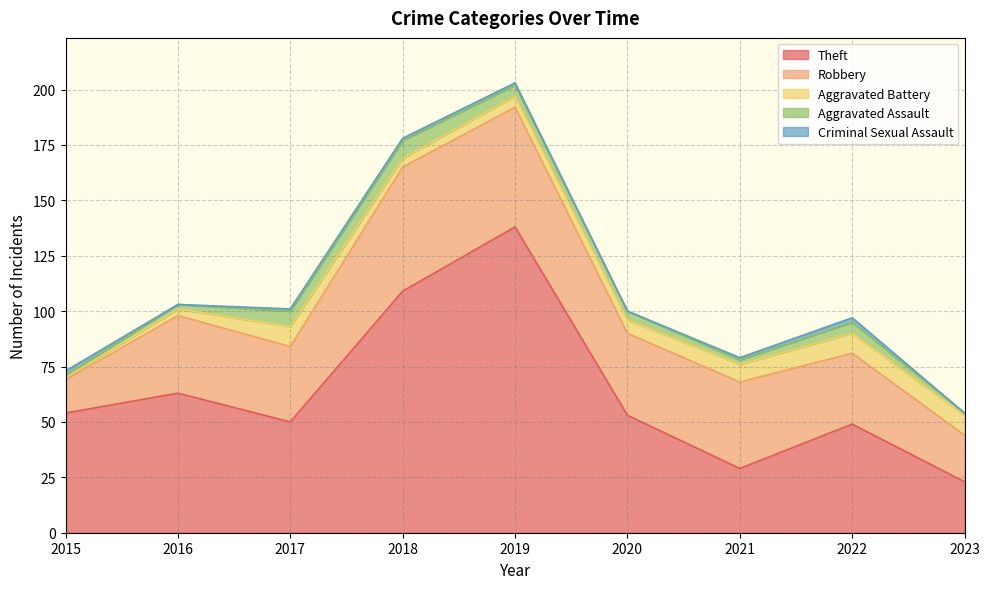

True or false: Robbery and Aggravated Assault intersect in this chart.

False